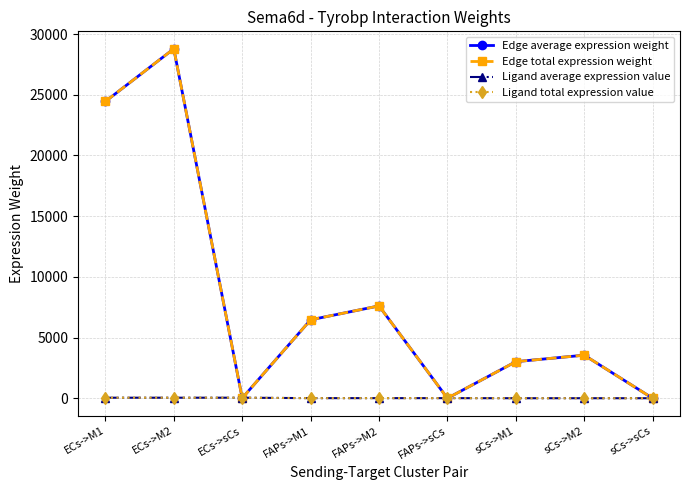

How many values in the Ligand total expression value series exceed 12?

6